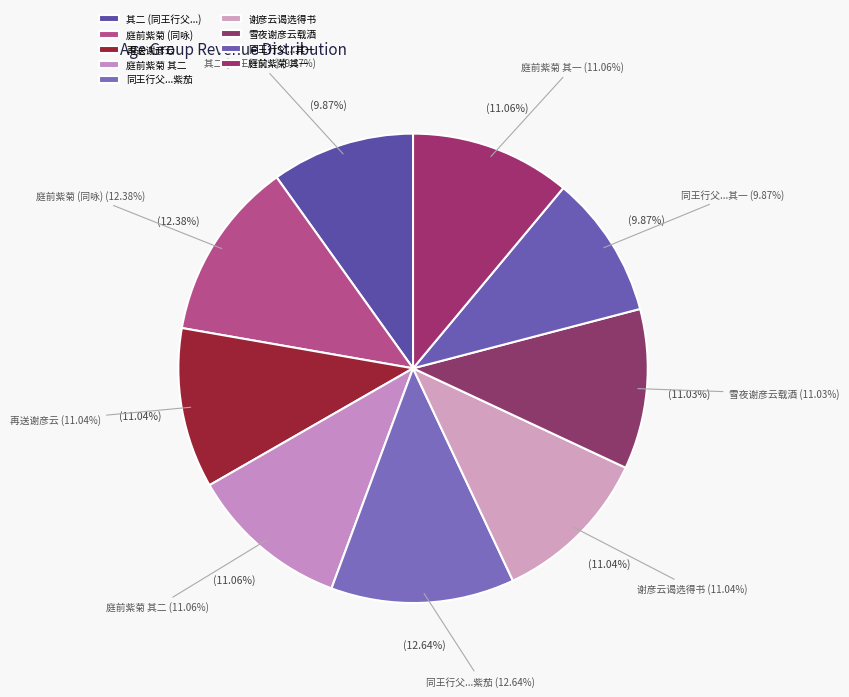

What is the smallest slice in the pie chart?

同王行父管建初汪公干谢彦云集区太史馆即景分赋余得盆中紫茄 其一